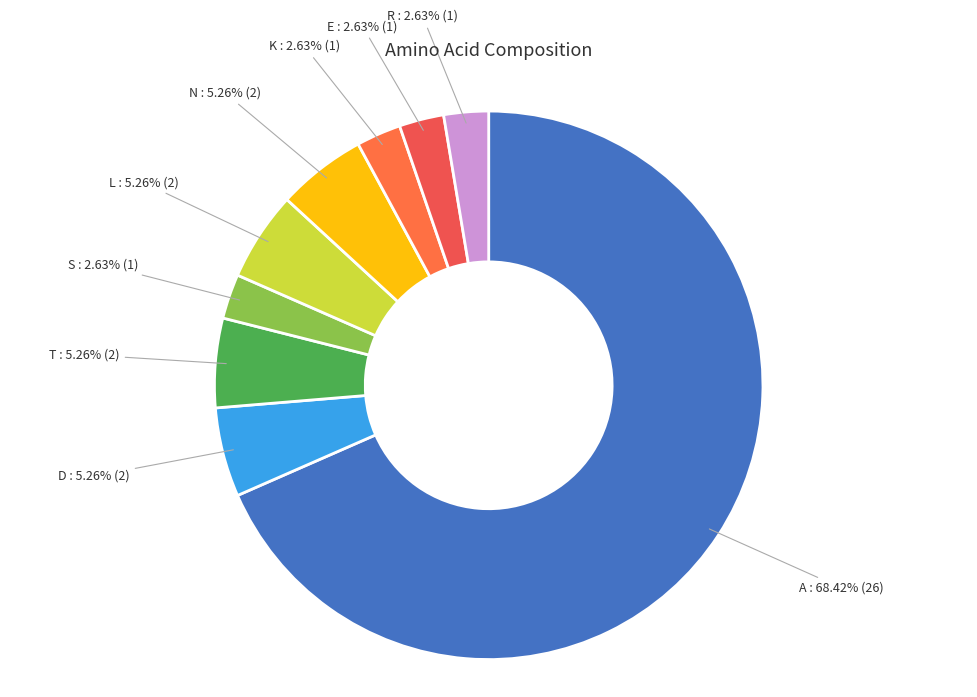

The K slice represents 3% of the pie. True or false?

True